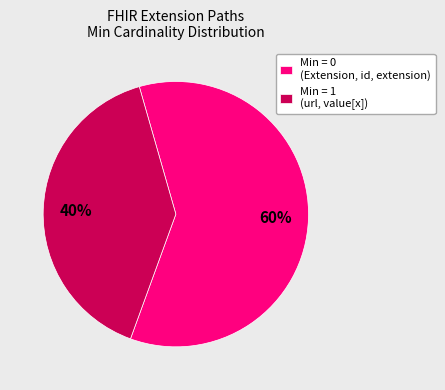

Does any single category account for the majority?

Yes